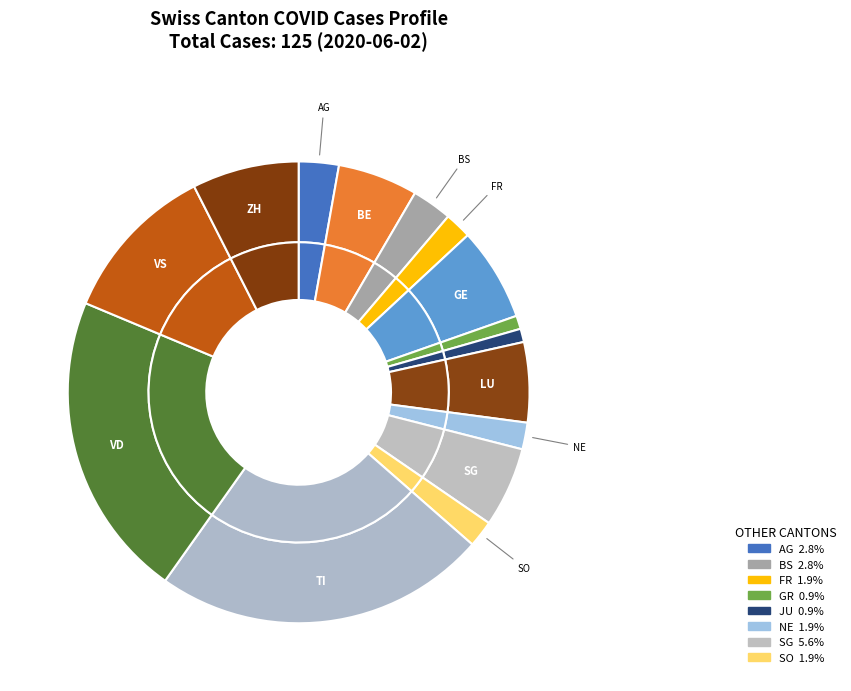

Rank the categories by value from highest to lowest.

TI, VD, VS, ZH, GE, BE, LU, SG, AG, BS, FR, NE, SO, GR, JU